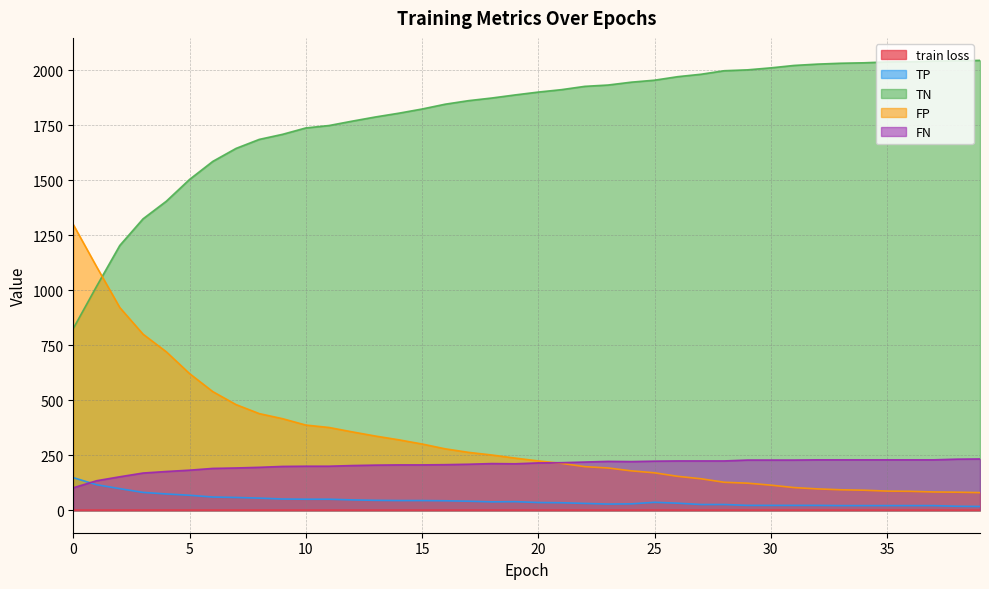

List the labels in order of FP value, largest first.

0, 1, 2, 3, 4, 5, 6, 7, 8, 9, 10, 11, 12, 13, 14, 15, 16, 17, 18, 19, 20, 21, 22, 23, 24, 25, 26, 27, 28, 29, 30, 31, 32, 33, 34, 35, 36, 37, 38, 39